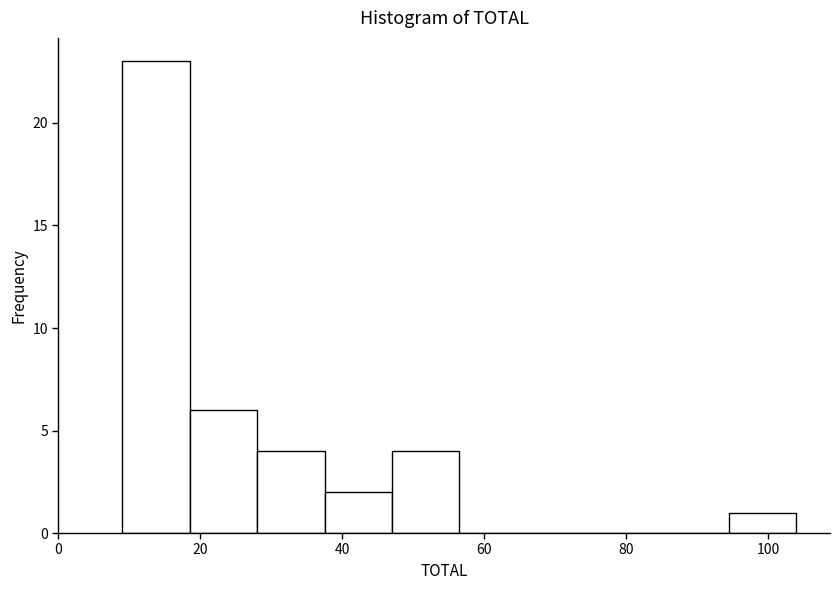

Reading left to right, transcribe this chart: for each bar, give the range it covers on the x-axis and its height. Neither the bar edges nor the heights are printed on the chart, so give them approximately, as read against the axes.

9.0 to 18.5: 23
18.5 to 28.0: 6
28.0 to 37.5: 4
37.5 to 47.0: 2
47.0 to 56.5: 4
56.5 to 66.0: 0
66.0 to 75.5: 0
75.5 to 85.0: 0
85.0 to 94.5: 0
94.5 to 104.0: 1